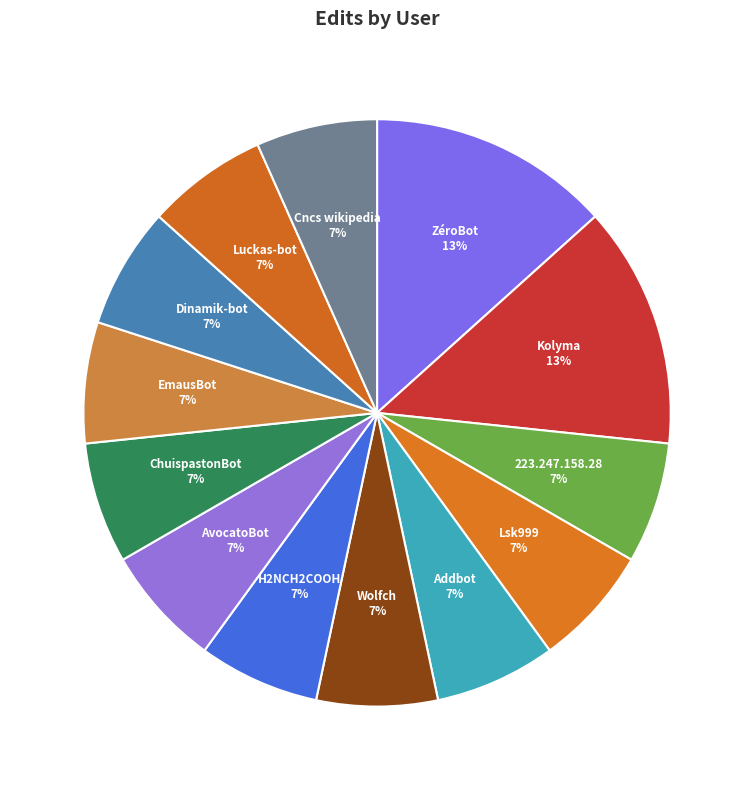

To the nearest percent, what is the average slice percentage?

8%